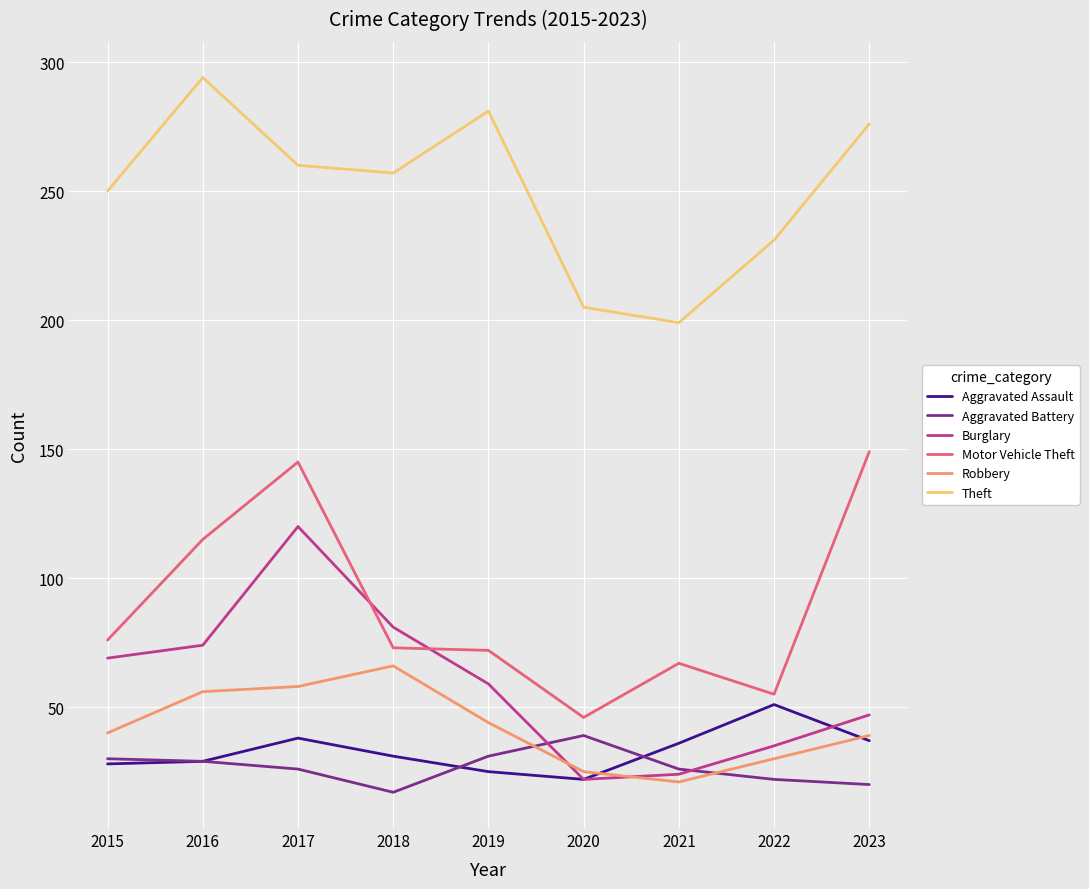

What is the difference between the second highest and second lowest values in the Burglary series?

57